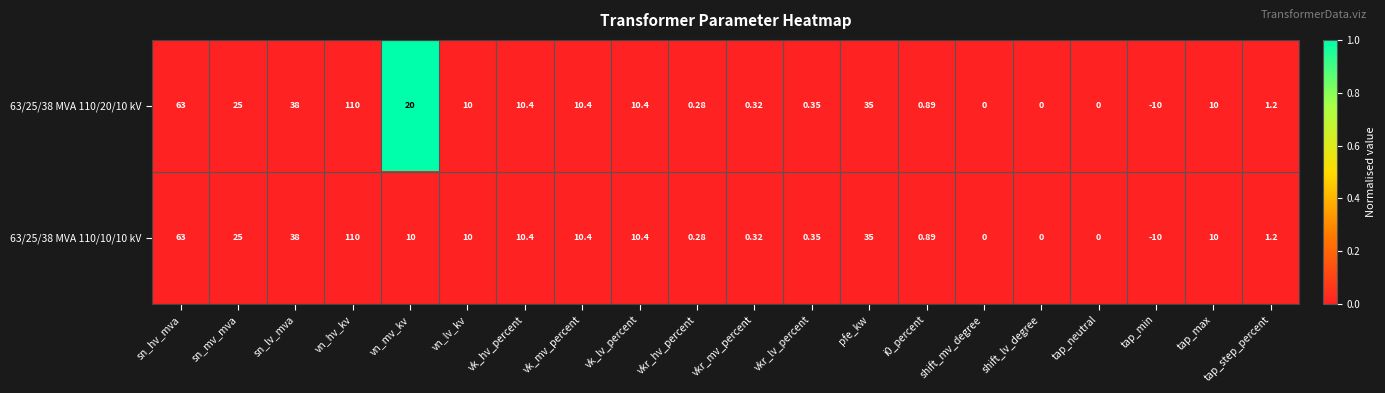

At which category is the sum across all series the highest?

vn_hv_kv